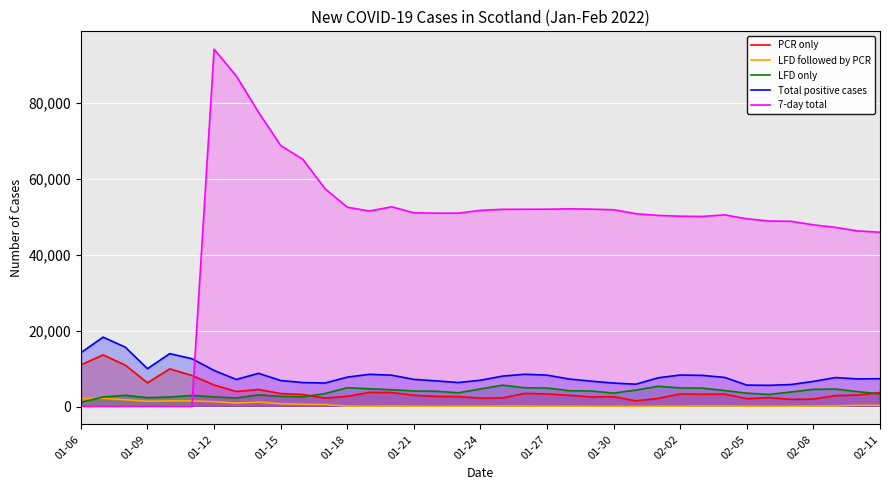

How many series are shown in this chart?

5